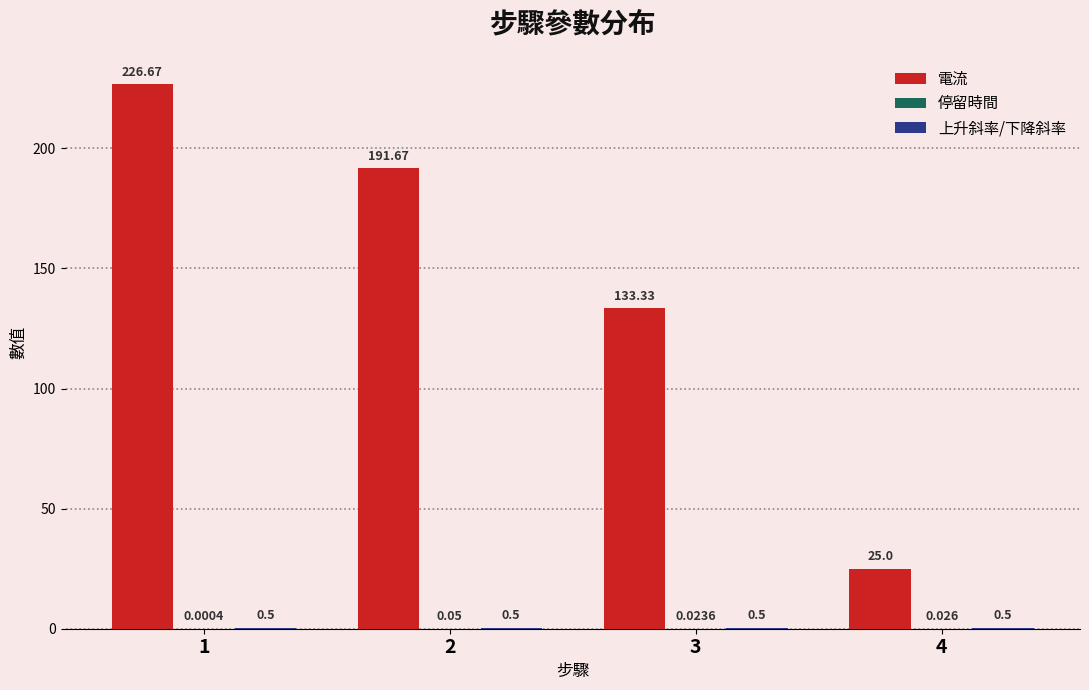

Between 1 and 2, which series saw the biggest shift?

電流